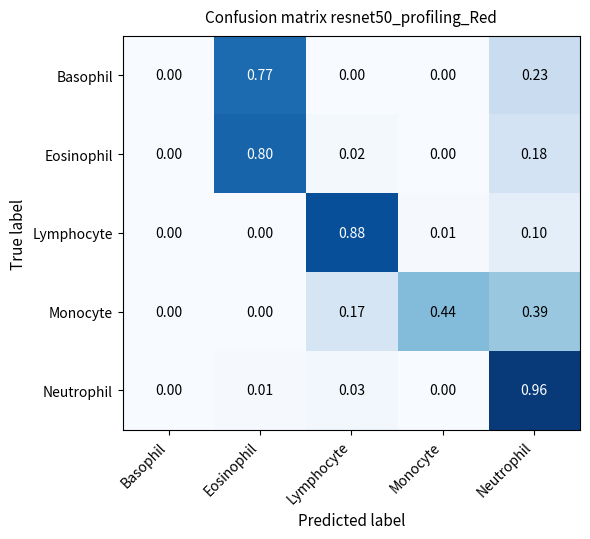

Is the value of Eosinophil at Eosinophil greater than the value of Lymphocyte at Lymphocyte?

No